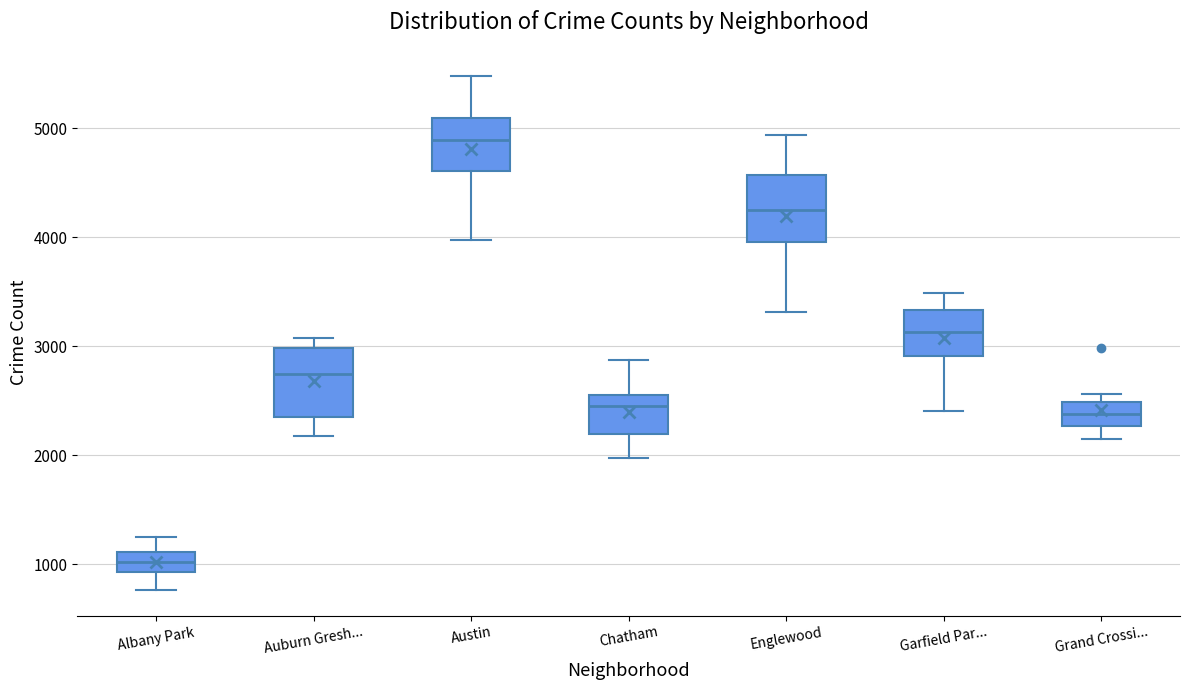

Where is the lower edge of the box for Albany Park on the y-axis? The values are not printed on the chart, so give them approximately, as read against the axis.

900